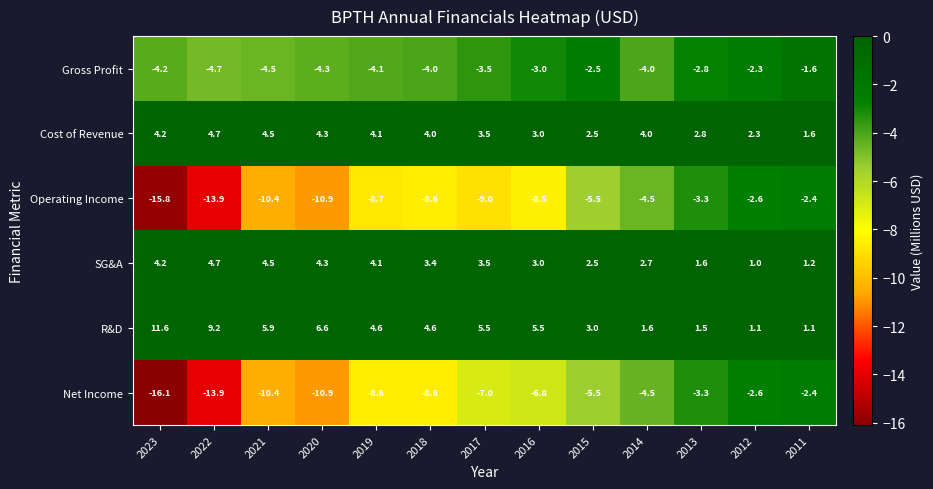

What is the difference between the Gross Profit values at 2011 and 2014?

2.4